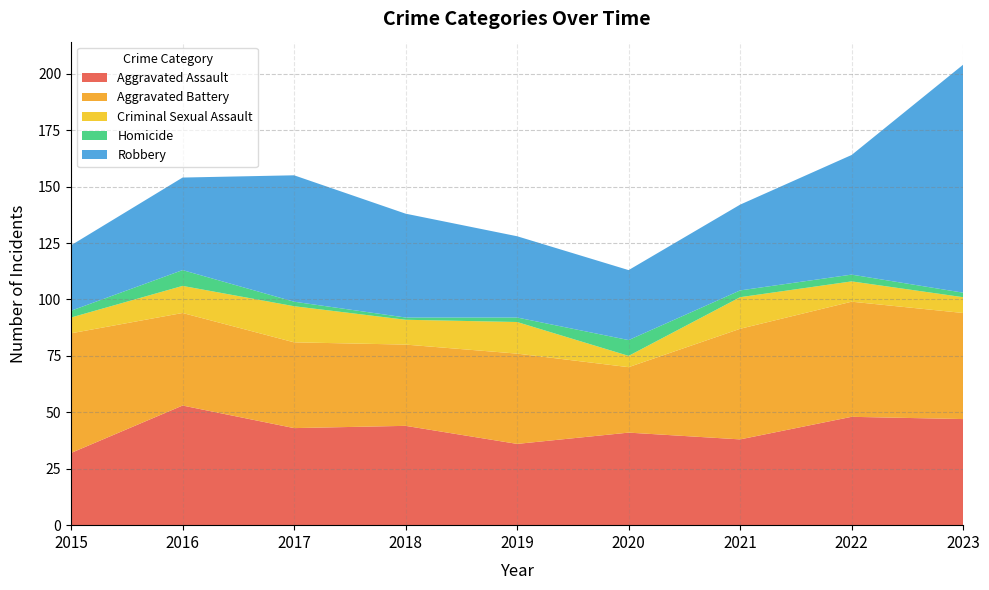

Reading right to left, extract all data points from this chart.

Aggravated Assault: 2023=47	2022=48	2021=38	2020=41	2019=36	2018=44	2017=43	2016=53	2015=32
Aggravated Battery: 2023=47	2022=51	2021=49	2020=29	2019=40	2018=36	2017=38	2016=41	2015=53
Criminal Sexual Assault: 2023=7	2022=9	2021=14	2020=5	2019=14	2018=11	2017=16	2016=12	2015=7
Homicide: 2023=2	2022=3	2021=3	2020=7	2019=2	2018=1	2017=2	2016=7	2015=3
Robbery: 2023=101	2022=53	2021=38	2020=31	2019=36	2018=46	2017=56	2016=41	2015=29